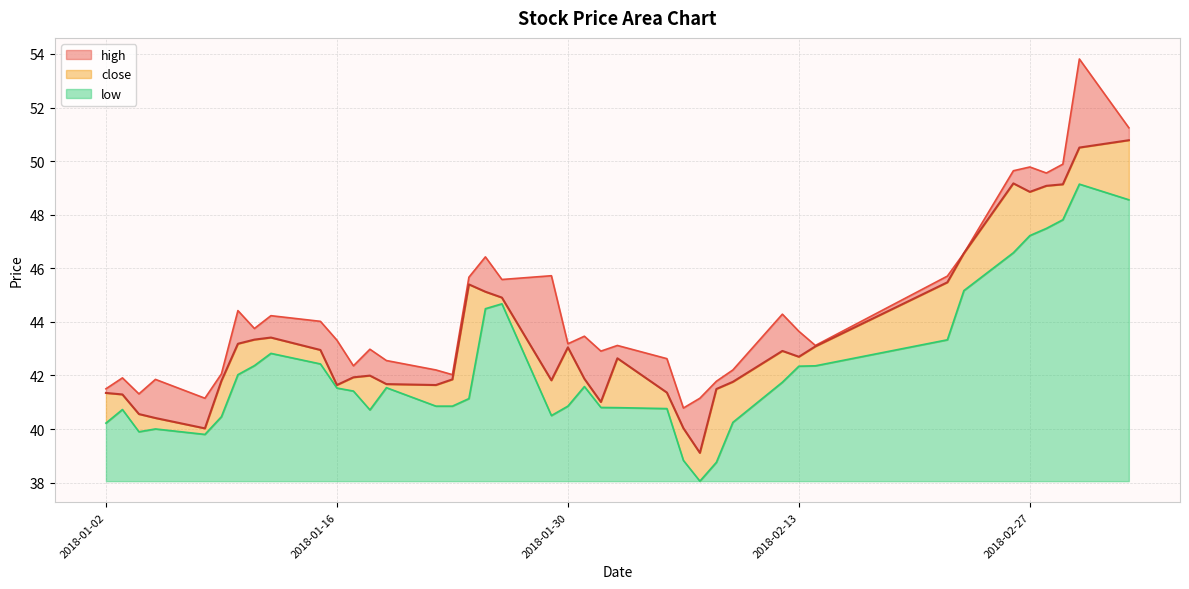

True or false: low and close cross at least once.

False